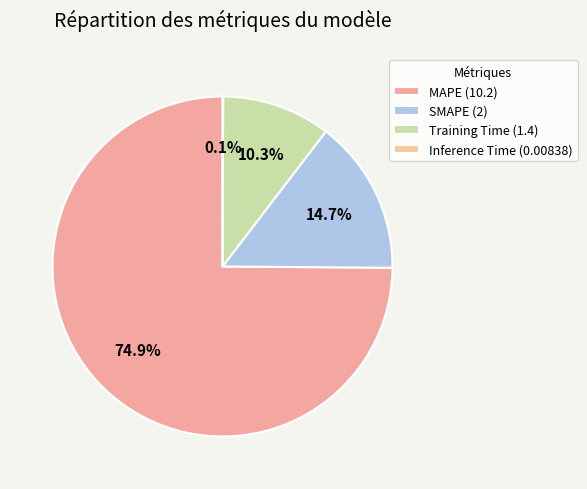

Combined, what portion of the pie is SMAPE and Training Time?

25.1%